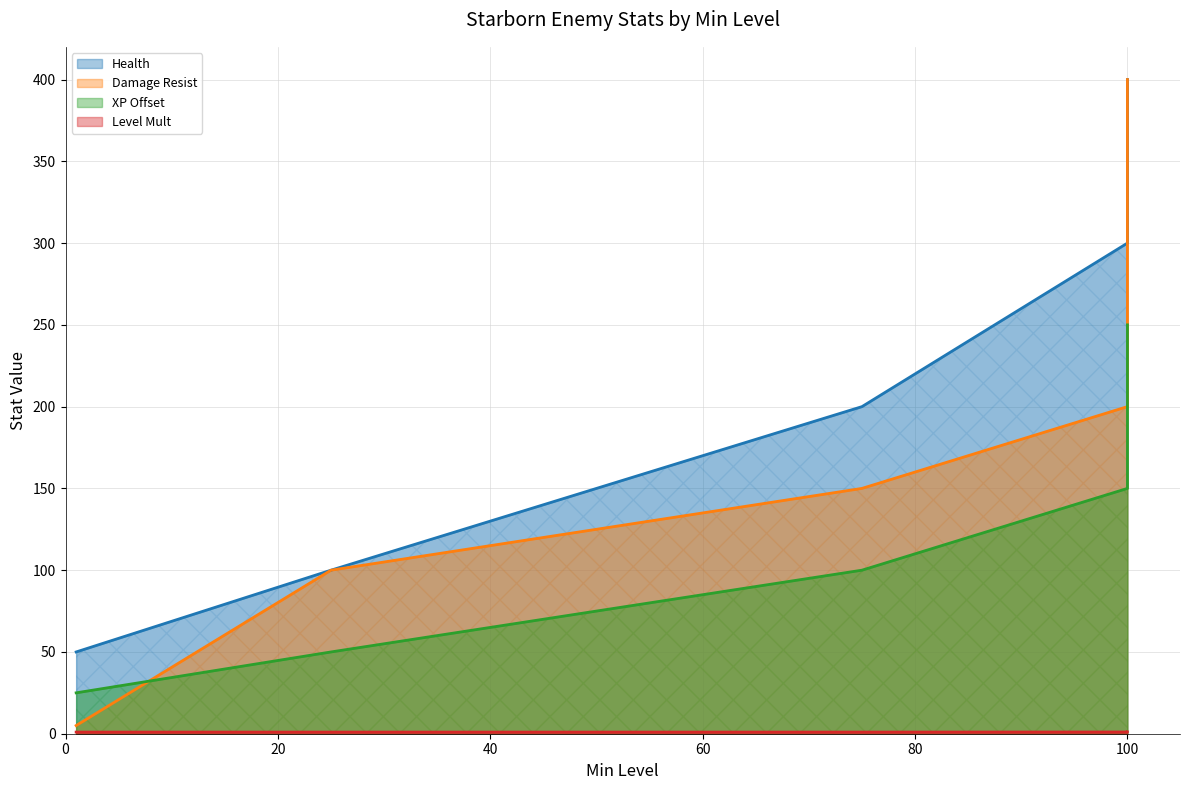

Does the chart have visible grid lines?

Yes